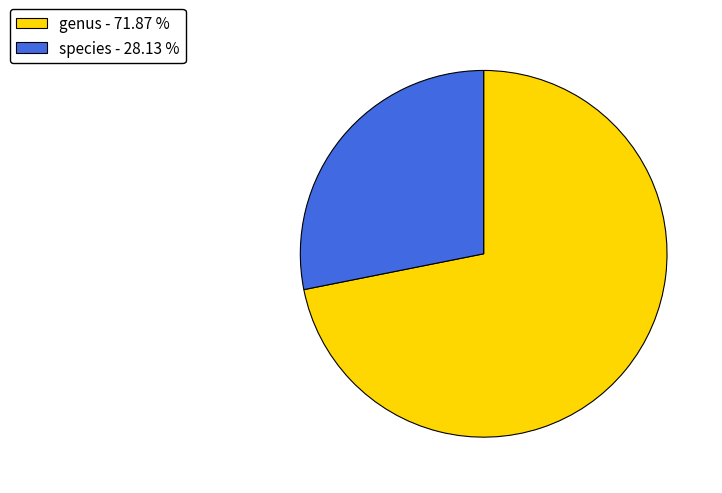

Is there any slice that represents more than half of the pie?

Yes